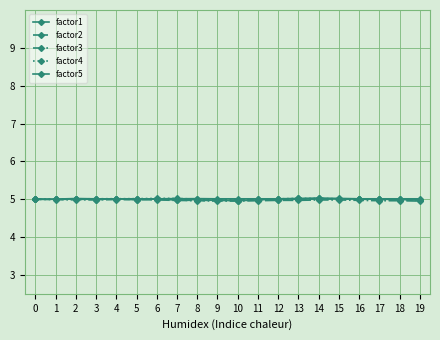

True or false: factor2 and factor4 intersect in this chart.

False